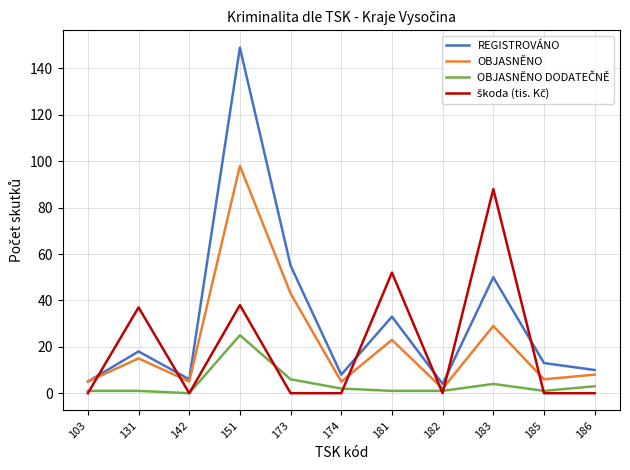

Where is REGISTROVÁNO nearest to the value 76?

173